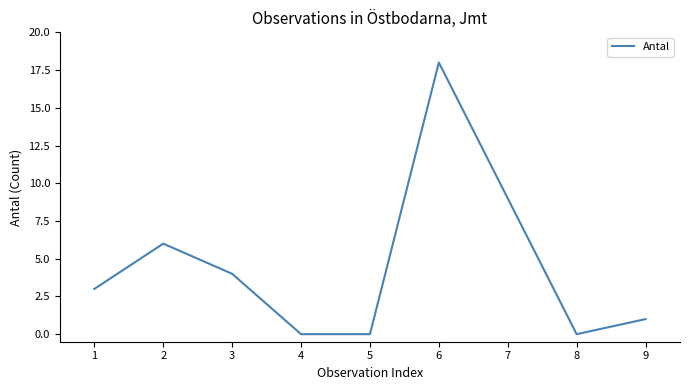

True or false: the data shows 8 at 4.

False